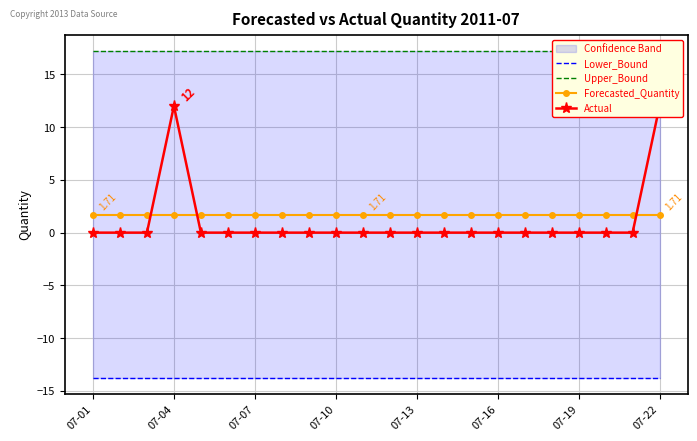

Which category has the highest value in the Upper_Bound series?

07-01